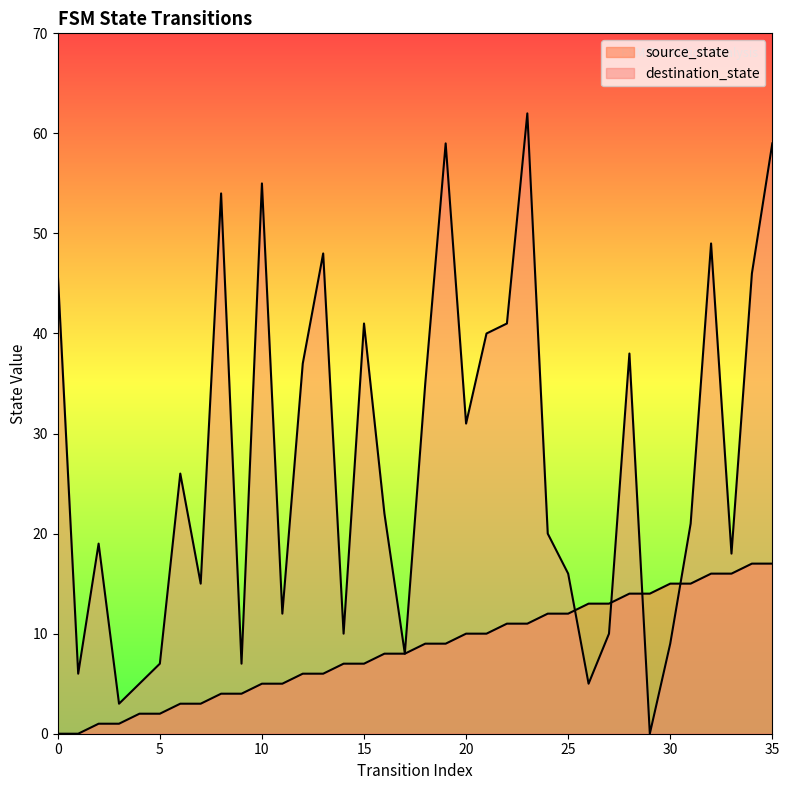

The value of source_state at 26 is 13. True or false?

True